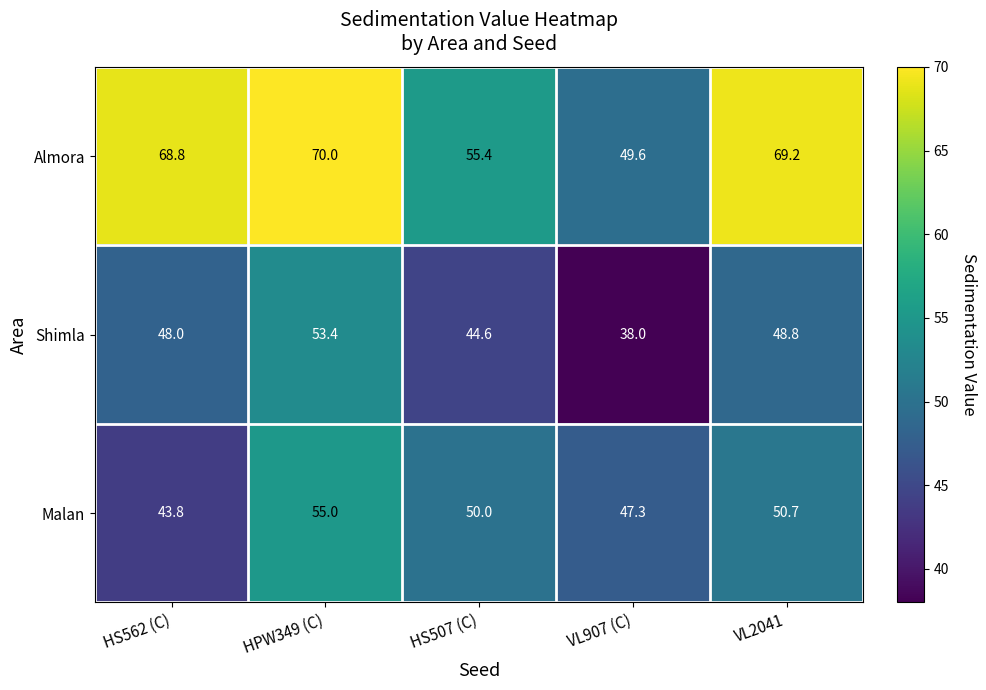

List the series in order of their peak value, lowest first.

Shimla, Malan, Almora